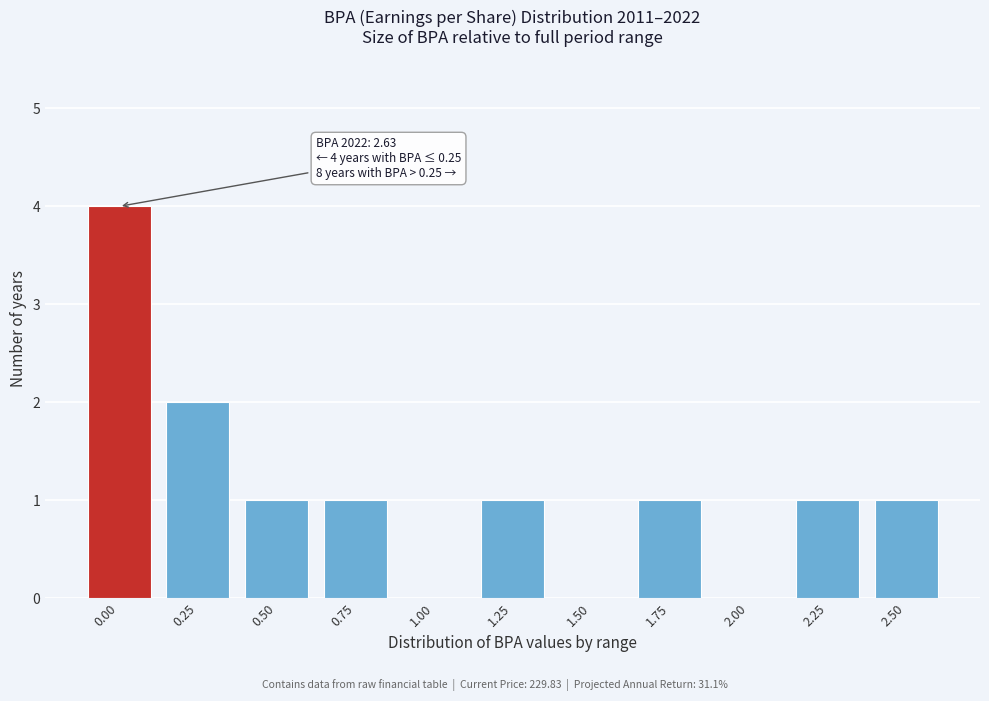

Reading left to right, list all the values displayed in this chart.

0.00=4	0.25=2	0.50=1	0.75=1	1.00=0	1.25=1	1.50=0	1.75=1	2.00=0	2.25=1	2.50=1